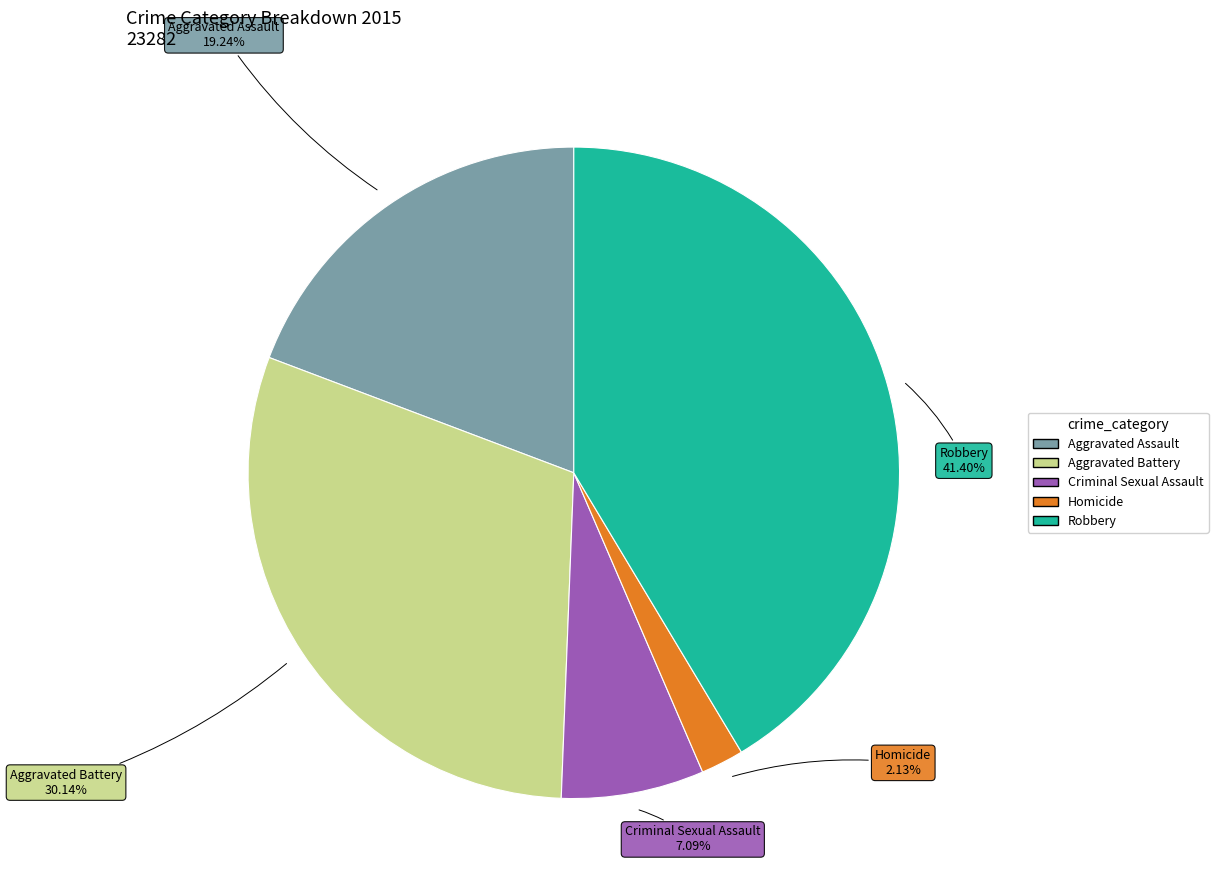

True or false: Robbery accounts for 27% of the total.

False